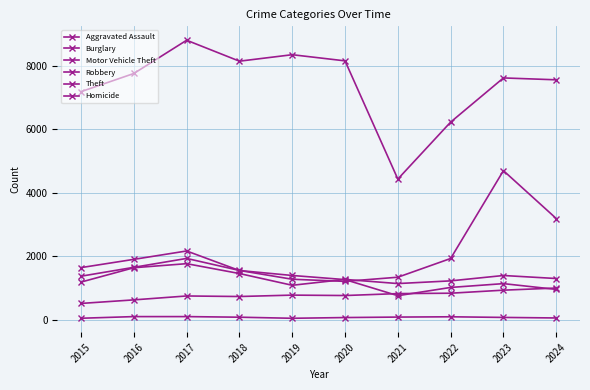

The value of Robbery at 2017 is 1767. True or false?

True